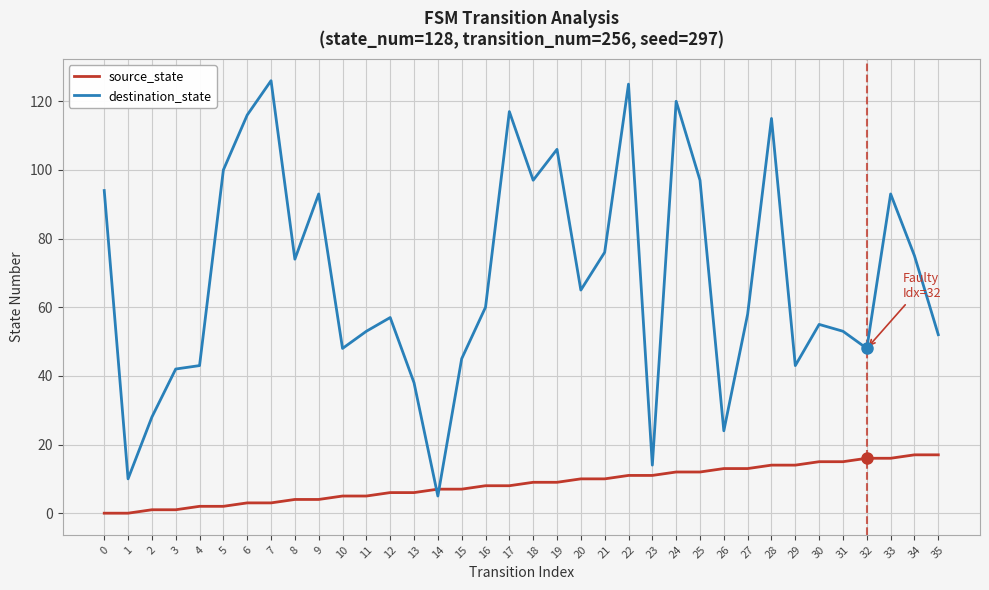

Reading left to right, extract all data points from this chart.

source_state: 0=0	1=0	2=1	3=1	4=2	5=2	6=3	7=3	8=4	9=4	10=5	11=5	12=6	13=6	14=7	15=7	16=8	17=8	18=9	19=9	20=10	21=10	22=11	23=11	24=12	25=12	26=13	27=13	28=14	29=14	30=15	31=15	32=16	33=16	34=17	35=17
destination_state: 0=94	1=10	2=28	3=42	4=43	5=100	6=116	7=126	8=74	9=93	10=48	11=53	12=57	13=38	14=5	15=45	16=60	17=117	18=97	19=106	20=65	21=76	22=125	23=14	24=120	25=97	26=24	27=58	28=115	29=43	30=55	31=53	32=48	33=93	34=75	35=52